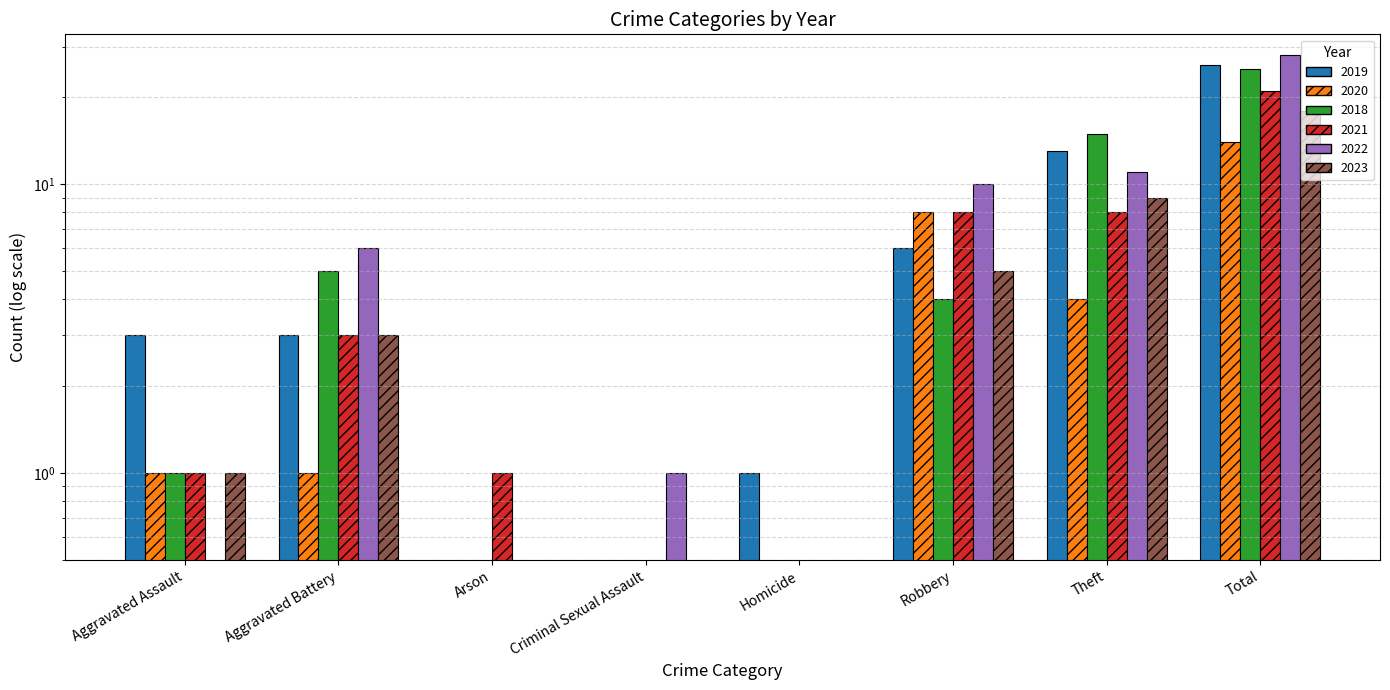

What value does the 2022 series have at Theft?

11